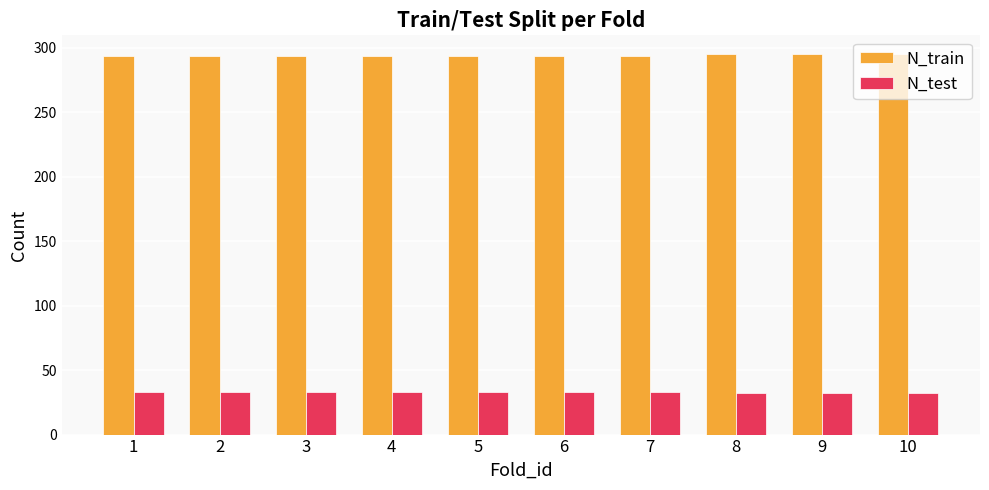

What is the average value of the N_train series?

294